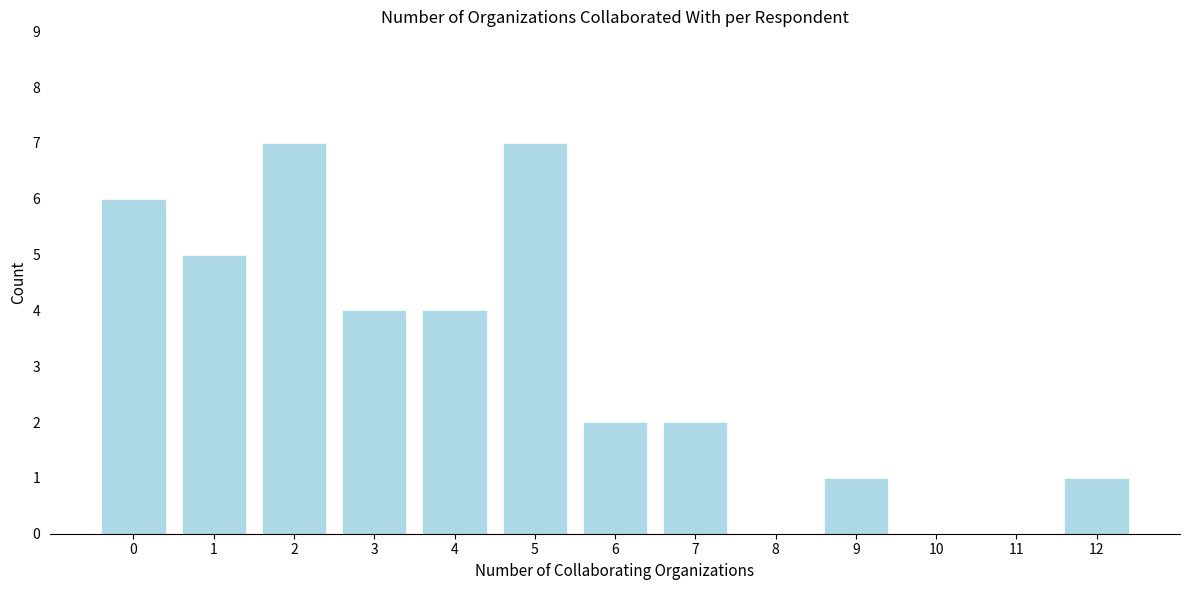

Reading left to right, list all the values displayed in this chart.

0=6	1=5	2=7	3=4	4=4	5=7	6=2	7=2	8=0	9=1	10=0	11=0	12=1